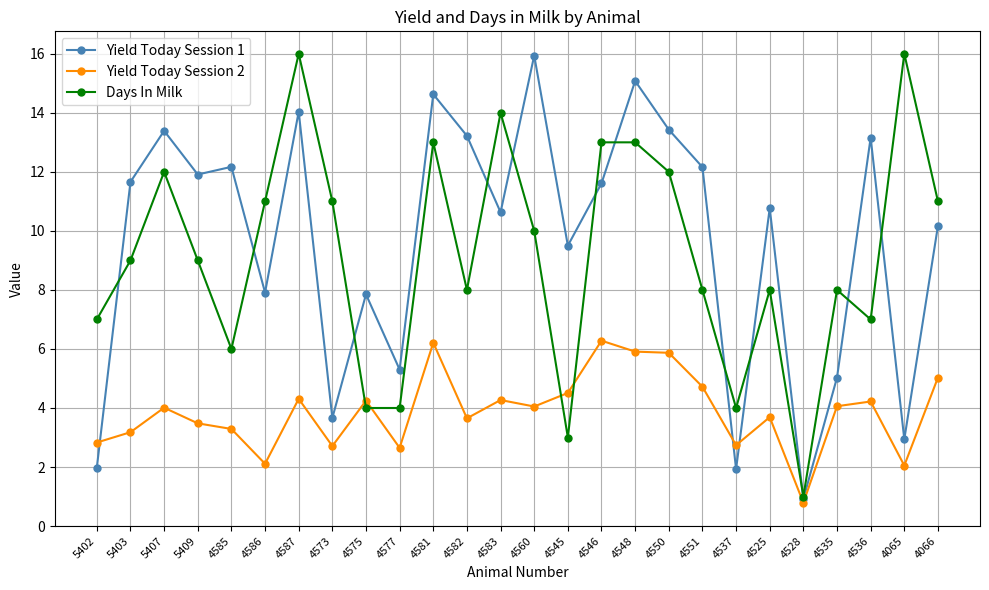

True or false: Yield Today Session 2 has a value of 4.2 at 4536.

True